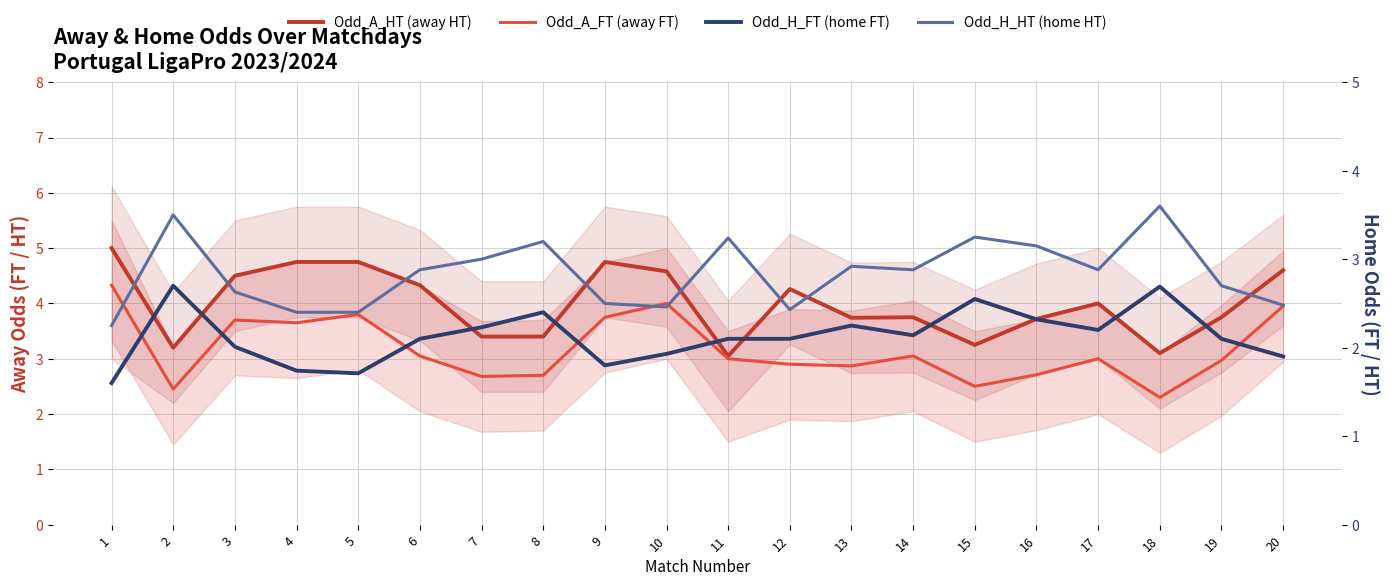

How many lines are shown in the chart?

4